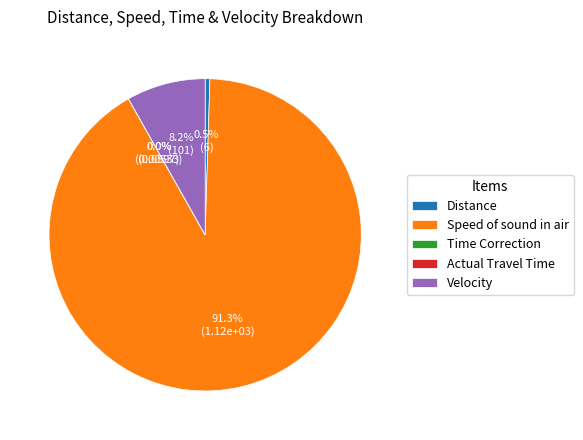

What percentage is the Speed of sound in air slice, to the nearest percent?

91%